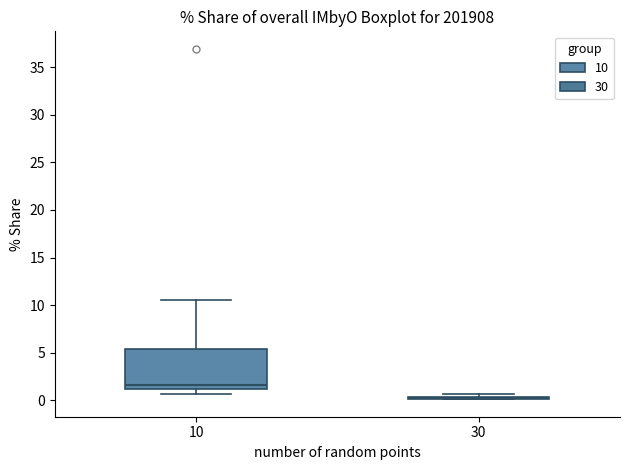

Reading left to right, read every box against the y-axis: the position of its median line, the range the box covers, and the ends of its whiskers. The values are not printed on the chart, so give them approximately, as read against the axis.

10: median 1.5, box 1.0 to 5.5, whiskers 0.5 to 10.5
30: box collapsed to a line at 0.0, whiskers 0.0 to 0.5